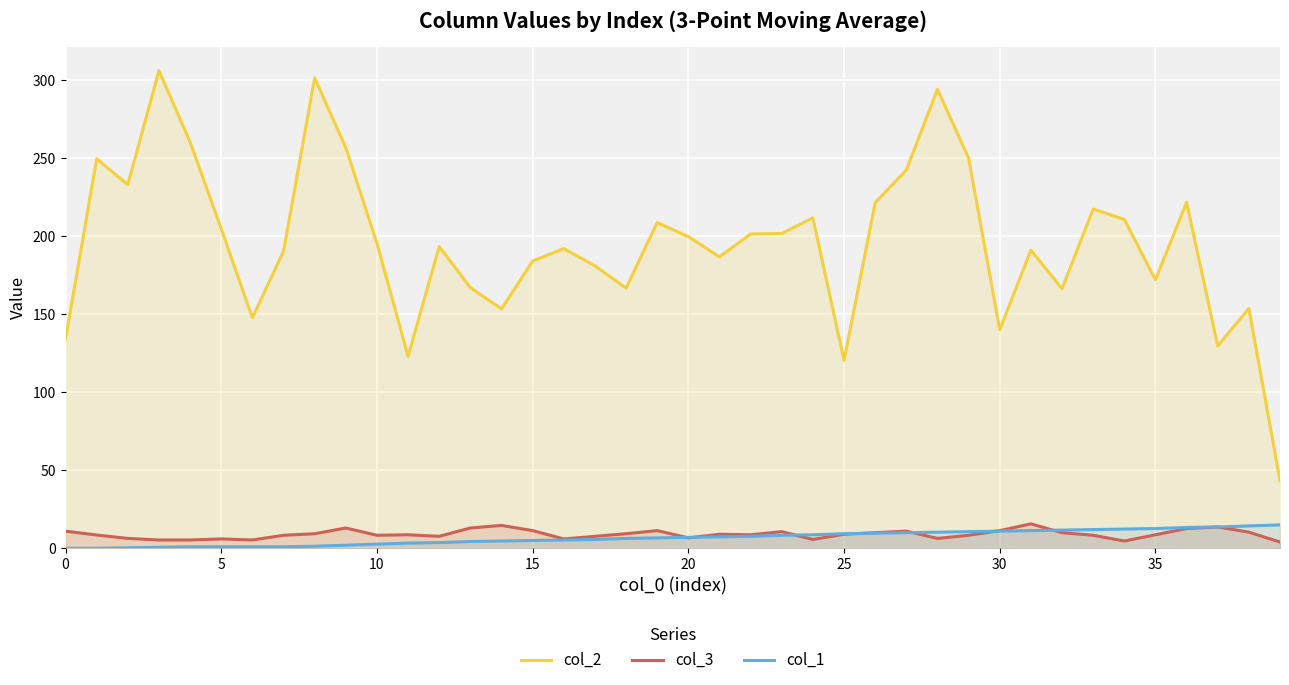

The value of col_2 at 26 is 221.3. True or false?

True